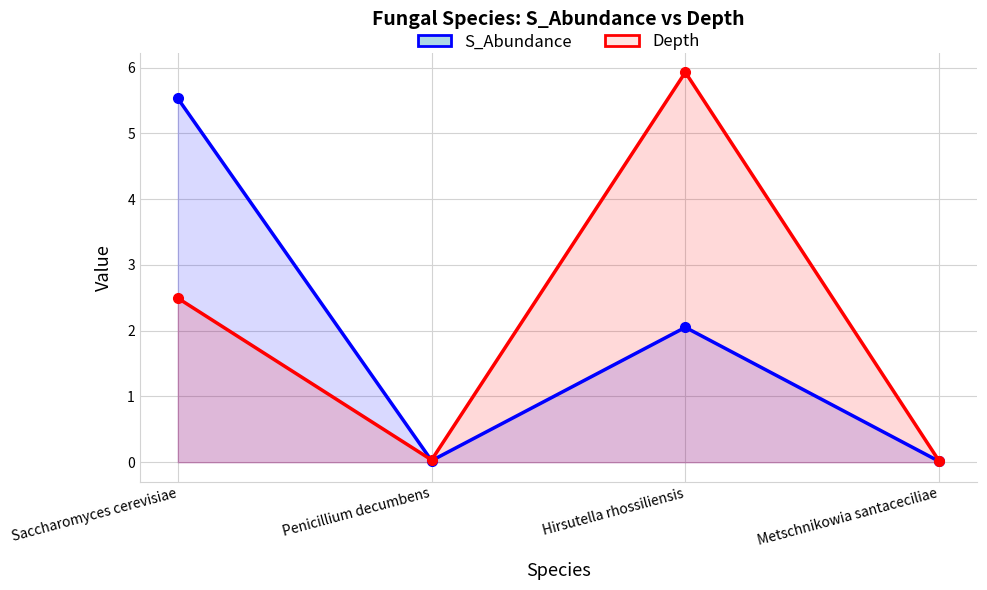

Is the value of S_Abundance at Metschnikowia santaceciliae greater than the value of Depth at Metschnikowia santaceciliae?

No